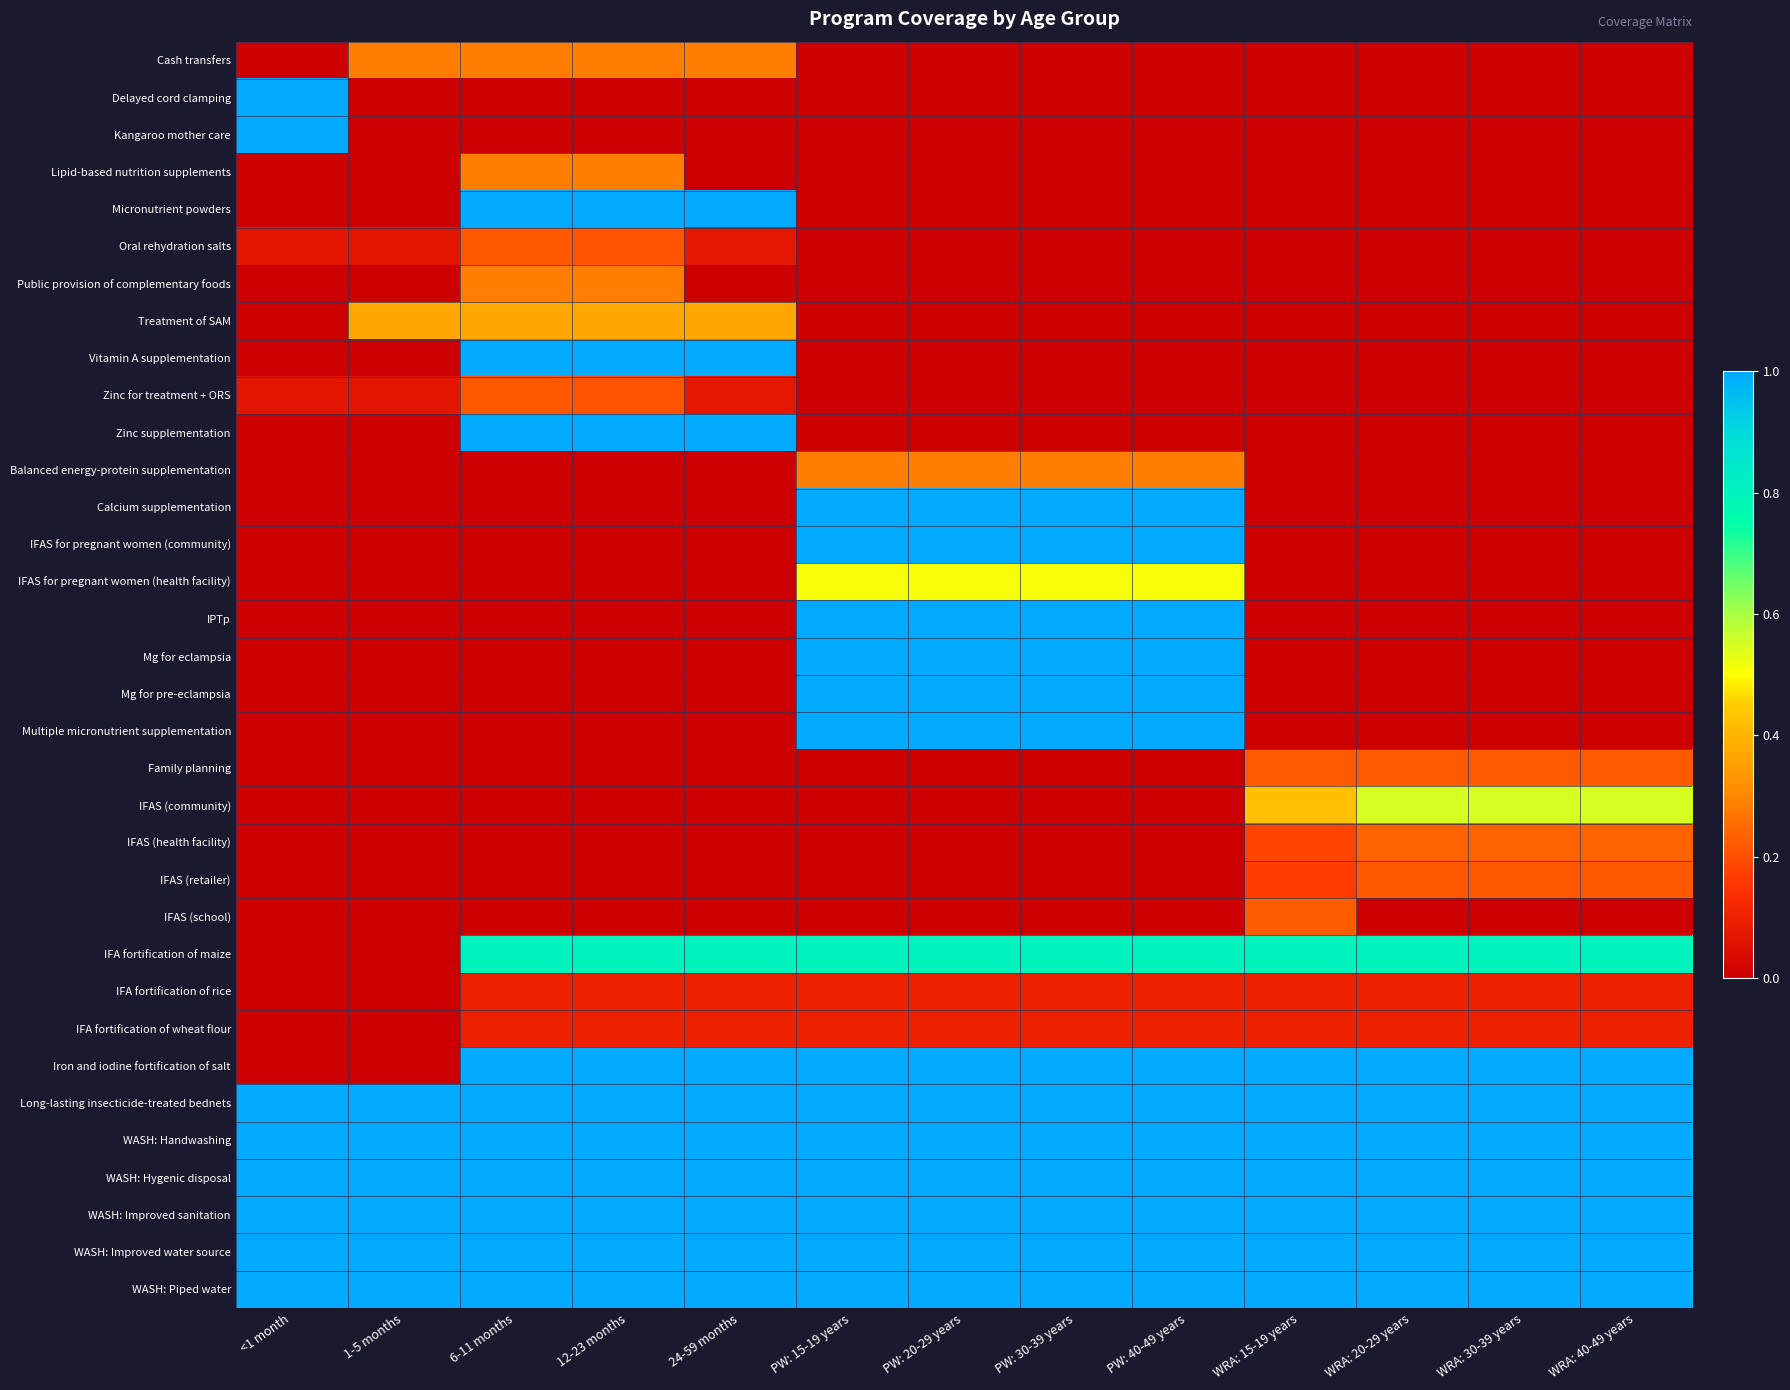

Reading left to right, transcribe all the data shown in this chart.

Cash transfers: <1 month=0.0	1-5 months=0.3	6-11 months=0.3	12-23 months=0.3	24-59 months=0.3	PW: 15-19 years=0.0	PW: 20-29 years=0.0	PW: 30-39 years=0.0	PW: 40-49 years=0.0	WRA: 15-19 years=0.0	WRA: 20-29 years=0.0	WRA: 30-39 years=0.0	WRA: 40-49 years=0.0
Delayed cord clamping: <1 month=1.0	1-5 months=0.0	6-11 months=0.0	12-23 months=0.0	24-59 months=0.0	PW: 15-19 years=0.0	PW: 20-29 years=0.0	PW: 30-39 years=0.0	PW: 40-49 years=0.0	WRA: 15-19 years=0.0	WRA: 20-29 years=0.0	WRA: 30-39 years=0.0	WRA: 40-49 years=0.0
Kangaroo mother care: <1 month=1.0	1-5 months=0.0	6-11 months=0.0	12-23 months=0.0	24-59 months=0.0	PW: 15-19 years=0.0	PW: 20-29 years=0.0	PW: 30-39 years=0.0	PW: 40-49 years=0.0	WRA: 15-19 years=0.0	WRA: 20-29 years=0.0	WRA: 30-39 years=0.0	WRA: 40-49 years=0.0
Lipid-based nutrition supplements: <1 month=0.0	1-5 months=0.0	6-11 months=0.3	12-23 months=0.3	24-59 months=0.0	PW: 15-19 years=0.0	PW: 20-29 years=0.0	PW: 30-39 years=0.0	PW: 40-49 years=0.0	WRA: 15-19 years=0.0	WRA: 20-29 years=0.0	WRA: 30-39 years=0.0	WRA: 40-49 years=0.0
Micronutrient powders: <1 month=0.0	1-5 months=0.0	6-11 months=1.0	12-23 months=1.0	24-59 months=1.0	PW: 15-19 years=0.0	PW: 20-29 years=0.0	PW: 30-39 years=0.0	PW: 40-49 years=0.0	WRA: 15-19 years=0.0	WRA: 20-29 years=0.0	WRA: 30-39 years=0.0	WRA: 40-49 years=0.0
Oral rehydration salts: <1 month=0.1	1-5 months=0.1	6-11 months=0.2	12-23 months=0.2	24-59 months=0.1	PW: 15-19 years=0.0	PW: 20-29 years=0.0	PW: 30-39 years=0.0	PW: 40-49 years=0.0	WRA: 15-19 years=0.0	WRA: 20-29 years=0.0	WRA: 30-39 years=0.0	WRA: 40-49 years=0.0
Public provision of complementary foods: <1 month=0.0	1-5 months=0.0	6-11 months=0.3	12-23 months=0.3	24-59 months=0.0	PW: 15-19 years=0.0	PW: 20-29 years=0.0	PW: 30-39 years=0.0	PW: 40-49 years=0.0	WRA: 15-19 years=0.0	WRA: 20-29 years=0.0	WRA: 30-39 years=0.0	WRA: 40-49 years=0.0
Treatment of SAM: <1 month=0.0	1-5 months=0.4	6-11 months=0.4	12-23 months=0.4	24-59 months=0.4	PW: 15-19 years=0.0	PW: 20-29 years=0.0	PW: 30-39 years=0.0	PW: 40-49 years=0.0	WRA: 15-19 years=0.0	WRA: 20-29 years=0.0	WRA: 30-39 years=0.0	WRA: 40-49 years=0.0
Vitamin A supplementation: <1 month=0.0	1-5 months=0.0	6-11 months=1.0	12-23 months=1.0	24-59 months=1.0	PW: 15-19 years=0.0	PW: 20-29 years=0.0	PW: 30-39 years=0.0	PW: 40-49 years=0.0	WRA: 15-19 years=0.0	WRA: 20-29 years=0.0	WRA: 30-39 years=0.0	WRA: 40-49 years=0.0
Zinc for treatment + ORS: <1 month=0.1	1-5 months=0.1	6-11 months=0.2	12-23 months=0.2	24-59 months=0.1	PW: 15-19 years=0.0	PW: 20-29 years=0.0	PW: 30-39 years=0.0	PW: 40-49 years=0.0	WRA: 15-19 years=0.0	WRA: 20-29 years=0.0	WRA: 30-39 years=0.0	WRA: 40-49 years=0.0
Zinc supplementation: <1 month=0.0	1-5 months=0.0	6-11 months=1.0	12-23 months=1.0	24-59 months=1.0	PW: 15-19 years=0.0	PW: 20-29 years=0.0	PW: 30-39 years=0.0	PW: 40-49 years=0.0	WRA: 15-19 years=0.0	WRA: 20-29 years=0.0	WRA: 30-39 years=0.0	WRA: 40-49 years=0.0
Balanced energy-protein supplementation: <1 month=0.0	1-5 months=0.0	6-11 months=0.0	12-23 months=0.0	24-59 months=0.0	PW: 15-19 years=0.3	PW: 20-29 years=0.3	PW: 30-39 years=0.3	PW: 40-49 years=0.3	WRA: 15-19 years=0.0	WRA: 20-29 years=0.0	WRA: 30-39 years=0.0	WRA: 40-49 years=0.0
Calcium supplementation: <1 month=0.0	1-5 months=0.0	6-11 months=0.0	12-23 months=0.0	24-59 months=0.0	PW: 15-19 years=1.0	PW: 20-29 years=1.0	PW: 30-39 years=1.0	PW: 40-49 years=1.0	WRA: 15-19 years=0.0	WRA: 20-29 years=0.0	WRA: 30-39 years=0.0	WRA: 40-49 years=0.0
IFAS for pregnant women (community): <1 month=0.0	1-5 months=0.0	6-11 months=0.0	12-23 months=0.0	24-59 months=0.0	PW: 15-19 years=1.0	PW: 20-29 years=1.0	PW: 30-39 years=1.0	PW: 40-49 years=1.0	WRA: 15-19 years=0.0	WRA: 20-29 years=0.0	WRA: 30-39 years=0.0	WRA: 40-49 years=0.0
IFAS for pregnant women (health facility): <1 month=0.0	1-5 months=0.0	6-11 months=0.0	12-23 months=0.0	24-59 months=0.0	PW: 15-19 years=0.5	PW: 20-29 years=0.5	PW: 30-39 years=0.5	PW: 40-49 years=0.5	WRA: 15-19 years=0.0	WRA: 20-29 years=0.0	WRA: 30-39 years=0.0	WRA: 40-49 years=0.0
IPTp: <1 month=0.0	1-5 months=0.0	6-11 months=0.0	12-23 months=0.0	24-59 months=0.0	PW: 15-19 years=1.0	PW: 20-29 years=1.0	PW: 30-39 years=1.0	PW: 40-49 years=1.0	WRA: 15-19 years=0.0	WRA: 20-29 years=0.0	WRA: 30-39 years=0.0	WRA: 40-49 years=0.0
Mg for eclampsia: <1 month=0.0	1-5 months=0.0	6-11 months=0.0	12-23 months=0.0	24-59 months=0.0	PW: 15-19 years=1.0	PW: 20-29 years=1.0	PW: 30-39 years=1.0	PW: 40-49 years=1.0	WRA: 15-19 years=0.0	WRA: 20-29 years=0.0	WRA: 30-39 years=0.0	WRA: 40-49 years=0.0
Mg for pre-eclampsia: <1 month=0.0	1-5 months=0.0	6-11 months=0.0	12-23 months=0.0	24-59 months=0.0	PW: 15-19 years=1.0	PW: 20-29 years=1.0	PW: 30-39 years=1.0	PW: 40-49 years=1.0	WRA: 15-19 years=0.0	WRA: 20-29 years=0.0	WRA: 30-39 years=0.0	WRA: 40-49 years=0.0
Multiple micronutrient supplementation: <1 month=0.0	1-5 months=0.0	6-11 months=0.0	12-23 months=0.0	24-59 months=0.0	PW: 15-19 years=1.0	PW: 20-29 years=1.0	PW: 30-39 years=1.0	PW: 40-49 years=1.0	WRA: 15-19 years=0.0	WRA: 20-29 years=0.0	WRA: 30-39 years=0.0	WRA: 40-49 years=0.0
Family planning: <1 month=0.0	1-5 months=0.0	6-11 months=0.0	12-23 months=0.0	24-59 months=0.0	PW: 15-19 years=0.0	PW: 20-29 years=0.0	PW: 30-39 years=0.0	PW: 40-49 years=0.0	WRA: 15-19 years=0.2	WRA: 20-29 years=0.2	WRA: 30-39 years=0.2	WRA: 40-49 years=0.2
IFAS (community): <1 month=0.0	1-5 months=0.0	6-11 months=0.0	12-23 months=0.0	24-59 months=0.0	PW: 15-19 years=0.0	PW: 20-29 years=0.0	PW: 30-39 years=0.0	PW: 40-49 years=0.0	WRA: 15-19 years=0.4	WRA: 20-29 years=0.5	WRA: 30-39 years=0.5	WRA: 40-49 years=0.5
IFAS (health facility): <1 month=0.0	1-5 months=0.0	6-11 months=0.0	12-23 months=0.0	24-59 months=0.0	PW: 15-19 years=0.0	PW: 20-29 years=0.0	PW: 30-39 years=0.0	PW: 40-49 years=0.0	WRA: 15-19 years=0.2	WRA: 20-29 years=0.2	WRA: 30-39 years=0.2	WRA: 40-49 years=0.2
IFAS (retailer): <1 month=0.0	1-5 months=0.0	6-11 months=0.0	12-23 months=0.0	24-59 months=0.0	PW: 15-19 years=0.0	PW: 20-29 years=0.0	PW: 30-39 years=0.0	PW: 40-49 years=0.0	WRA: 15-19 years=0.2	WRA: 20-29 years=0.2	WRA: 30-39 years=0.2	WRA: 40-49 years=0.2
IFAS (school): <1 month=0.0	1-5 months=0.0	6-11 months=0.0	12-23 months=0.0	24-59 months=0.0	PW: 15-19 years=0.0	PW: 20-29 years=0.0	PW: 30-39 years=0.0	PW: 40-49 years=0.0	WRA: 15-19 years=0.2	WRA: 20-29 years=0.0	WRA: 30-39 years=0.0	WRA: 40-49 years=0.0
IFA fortification of maize: <1 month=0.0	1-5 months=0.0	6-11 months=0.8	12-23 months=0.8	24-59 months=0.8	PW: 15-19 years=0.8	PW: 20-29 years=0.8	PW: 30-39 years=0.8	PW: 40-49 years=0.8	WRA: 15-19 years=0.8	WRA: 20-29 years=0.8	WRA: 30-39 years=0.8	WRA: 40-49 years=0.8
IFA fortification of rice: <1 month=0.0	1-5 months=0.0	6-11 months=0.1	12-23 months=0.1	24-59 months=0.1	PW: 15-19 years=0.1	PW: 20-29 years=0.1	PW: 30-39 years=0.1	PW: 40-49 years=0.1	WRA: 15-19 years=0.1	WRA: 20-29 years=0.1	WRA: 30-39 years=0.1	WRA: 40-49 years=0.1
IFA fortification of wheat flour: <1 month=0.0	1-5 months=0.0	6-11 months=0.1	12-23 months=0.1	24-59 months=0.1	PW: 15-19 years=0.1	PW: 20-29 years=0.1	PW: 30-39 years=0.1	PW: 40-49 years=0.1	WRA: 15-19 years=0.1	WRA: 20-29 years=0.1	WRA: 30-39 years=0.1	WRA: 40-49 years=0.1
Iron and iodine fortification of salt: <1 month=0.0	1-5 months=0.0	6-11 months=1.0	12-23 months=1.0	24-59 months=1.0	PW: 15-19 years=1.0	PW: 20-29 years=1.0	PW: 30-39 years=1.0	PW: 40-49 years=1.0	WRA: 15-19 years=1.0	WRA: 20-29 years=1.0	WRA: 30-39 years=1.0	WRA: 40-49 years=1.0
Long-lasting insecticide-treated bednets: <1 month=1.0	1-5 months=1.0	6-11 months=1.0	12-23 months=1.0	24-59 months=1.0	PW: 15-19 years=1.0	PW: 20-29 years=1.0	PW: 30-39 years=1.0	PW: 40-49 years=1.0	WRA: 15-19 years=1.0	WRA: 20-29 years=1.0	WRA: 30-39 years=1.0	WRA: 40-49 years=1.0
WASH: Handwashing: <1 month=1.0	1-5 months=1.0	6-11 months=1.0	12-23 months=1.0	24-59 months=1.0	PW: 15-19 years=1.0	PW: 20-29 years=1.0	PW: 30-39 years=1.0	PW: 40-49 years=1.0	WRA: 15-19 years=1.0	WRA: 20-29 years=1.0	WRA: 30-39 years=1.0	WRA: 40-49 years=1.0
WASH: Hygenic disposal: <1 month=1.0	1-5 months=1.0	6-11 months=1.0	12-23 months=1.0	24-59 months=1.0	PW: 15-19 years=1.0	PW: 20-29 years=1.0	PW: 30-39 years=1.0	PW: 40-49 years=1.0	WRA: 15-19 years=1.0	WRA: 20-29 years=1.0	WRA: 30-39 years=1.0	WRA: 40-49 years=1.0
WASH: Improved sanitation: <1 month=1.0	1-5 months=1.0	6-11 months=1.0	12-23 months=1.0	24-59 months=1.0	PW: 15-19 years=1.0	PW: 20-29 years=1.0	PW: 30-39 years=1.0	PW: 40-49 years=1.0	WRA: 15-19 years=1.0	WRA: 20-29 years=1.0	WRA: 30-39 years=1.0	WRA: 40-49 years=1.0
WASH: Improved water source: <1 month=1.0	1-5 months=1.0	6-11 months=1.0	12-23 months=1.0	24-59 months=1.0	PW: 15-19 years=1.0	PW: 20-29 years=1.0	PW: 30-39 years=1.0	PW: 40-49 years=1.0	WRA: 15-19 years=1.0	WRA: 20-29 years=1.0	WRA: 30-39 years=1.0	WRA: 40-49 years=1.0
WASH: Piped water: <1 month=1.0	1-5 months=1.0	6-11 months=1.0	12-23 months=1.0	24-59 months=1.0	PW: 15-19 years=1.0	PW: 20-29 years=1.0	PW: 30-39 years=1.0	PW: 40-49 years=1.0	WRA: 15-19 years=1.0	WRA: 20-29 years=1.0	WRA: 30-39 years=1.0	WRA: 40-49 years=1.0